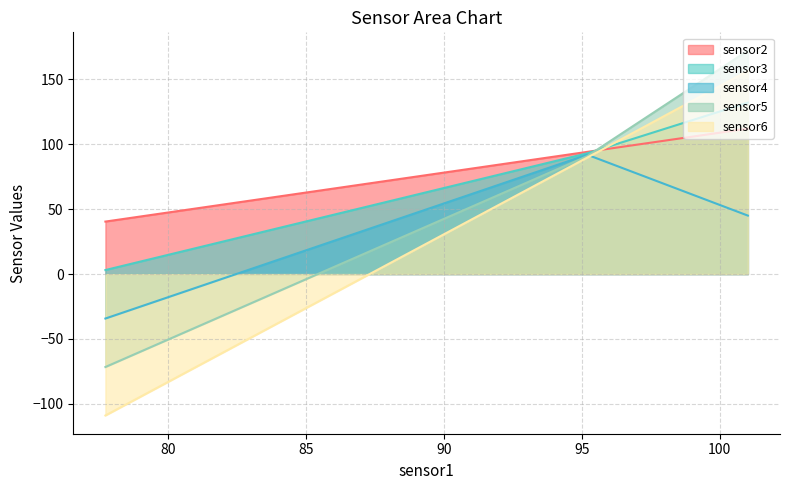

At which category is the sum across all series the highest?

101.02